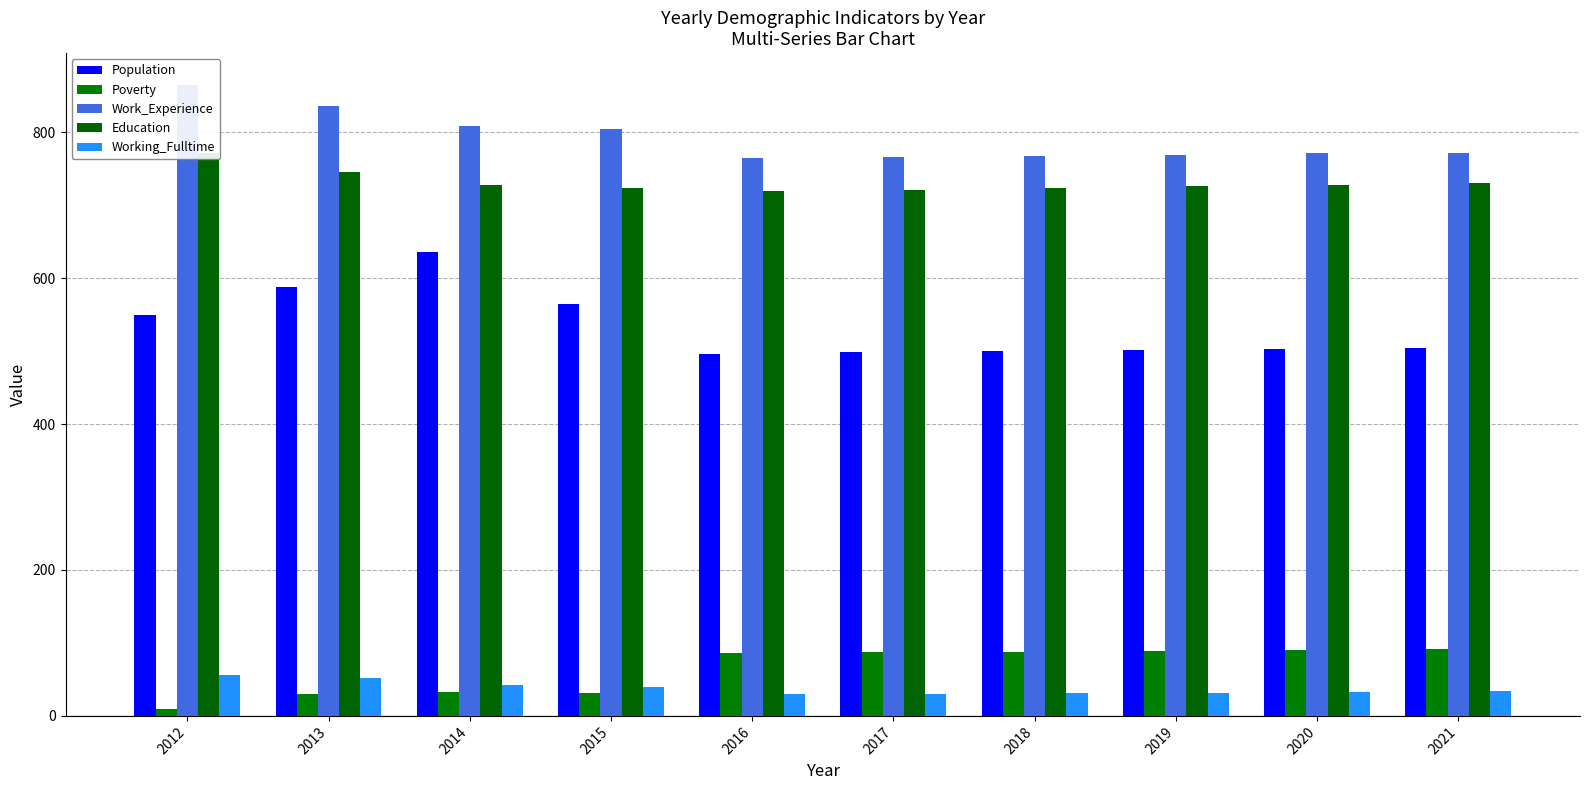

Count the number of data series in this chart.

5